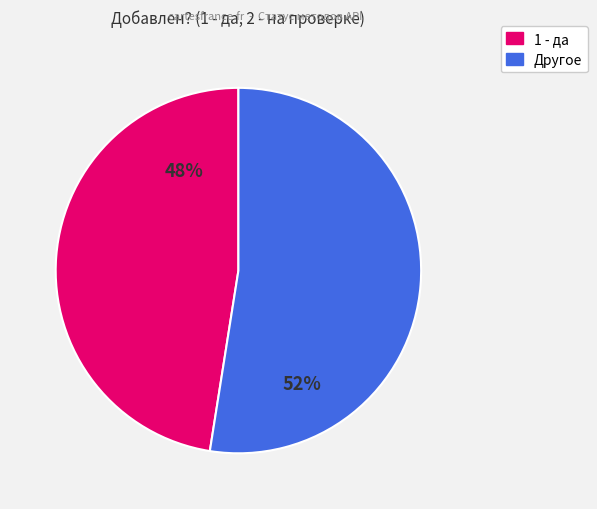

Is there a majority slice in this chart?

Yes